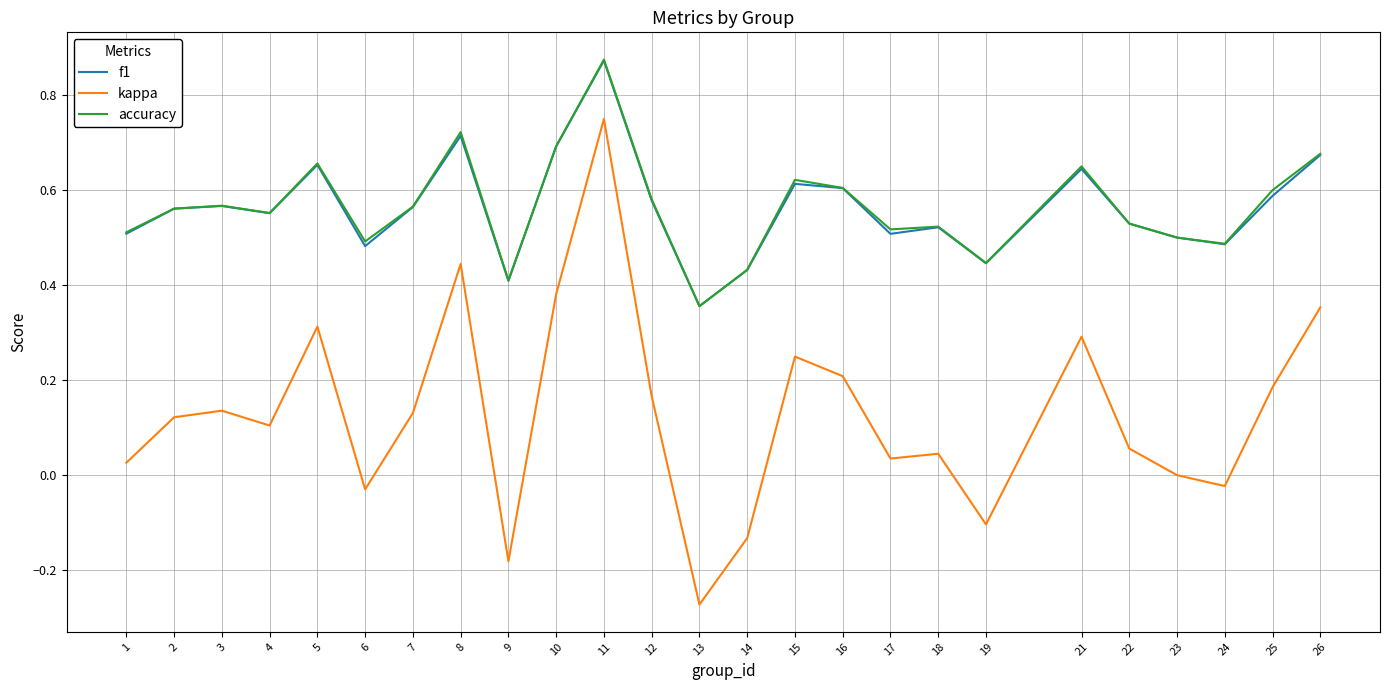

What is the total value across all series at 11?

2.5